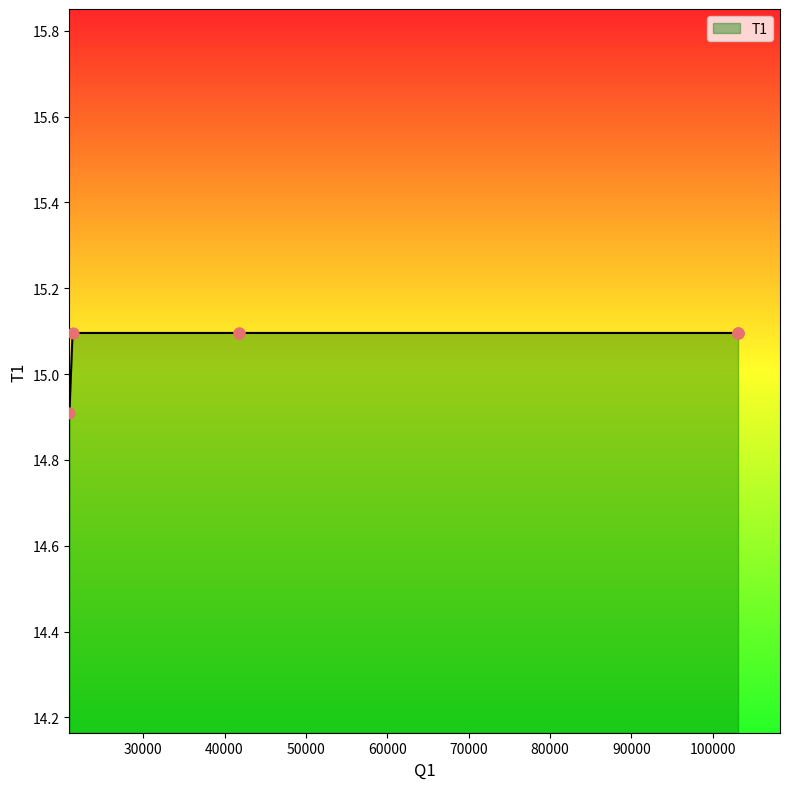

Which has a higher value, 41771.5088 or 103109.5088?

41771.5088